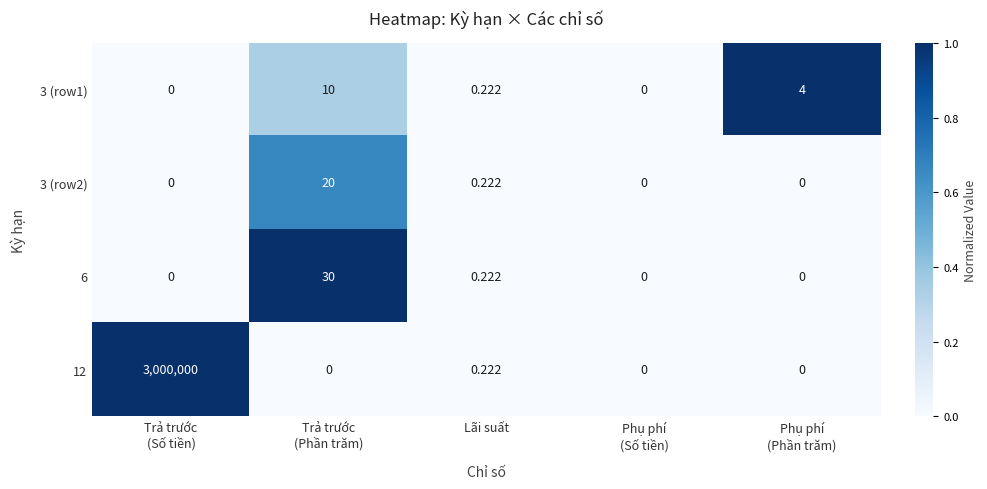

At which label is 6 closest to 15?

Lãi suất